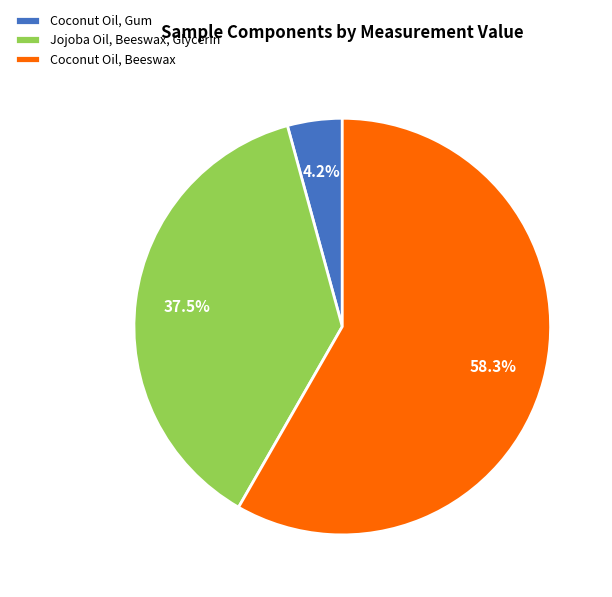

What percentage is NOT represented by Coconut Oil, Beeswax?

41.7%